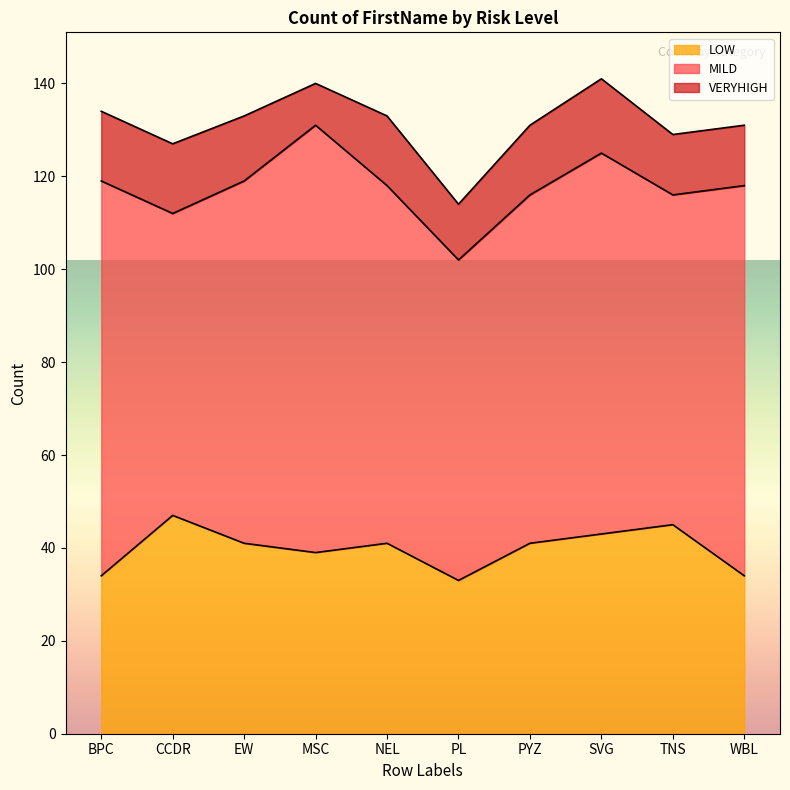

Reading left to right, extract all data points from this chart.

LOW: BPC=34	CCDR=47	EW=41	MSC=39	NEL=41	PL=33	PYZ=41	SVG=43	TNS=45	WBL=34
MILD: BPC=85	CCDR=65	EW=78	MSC=92	NEL=77	PL=69	PYZ=75	SVG=82	TNS=71	WBL=84
VERYHIGH: BPC=15	CCDR=15	EW=14	MSC=9	NEL=15	PL=12	PYZ=15	SVG=16	TNS=13	WBL=13